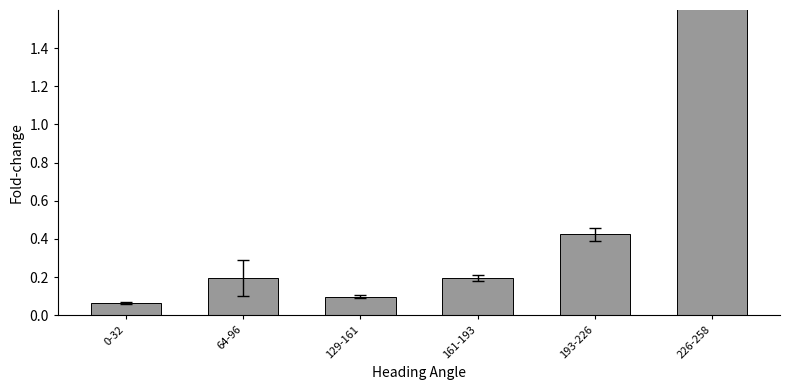

What is the average value?

1.0